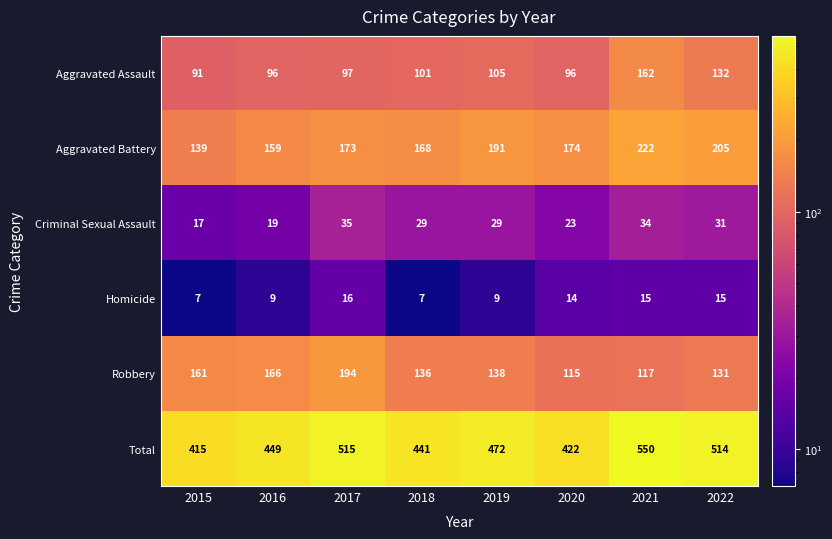

What is the greatest value displayed?

550